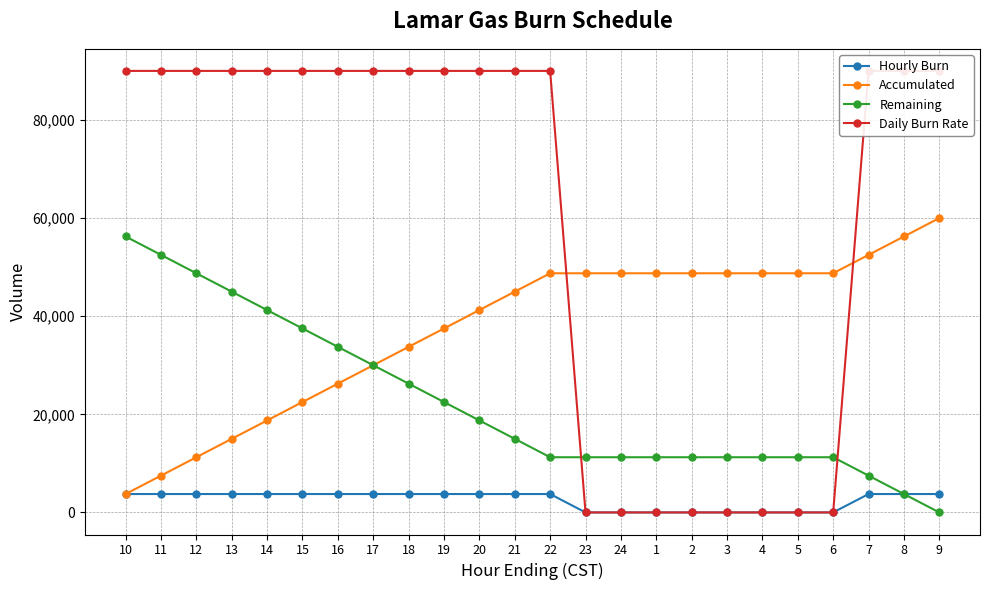

Does the chart have visible grid lines?

Yes